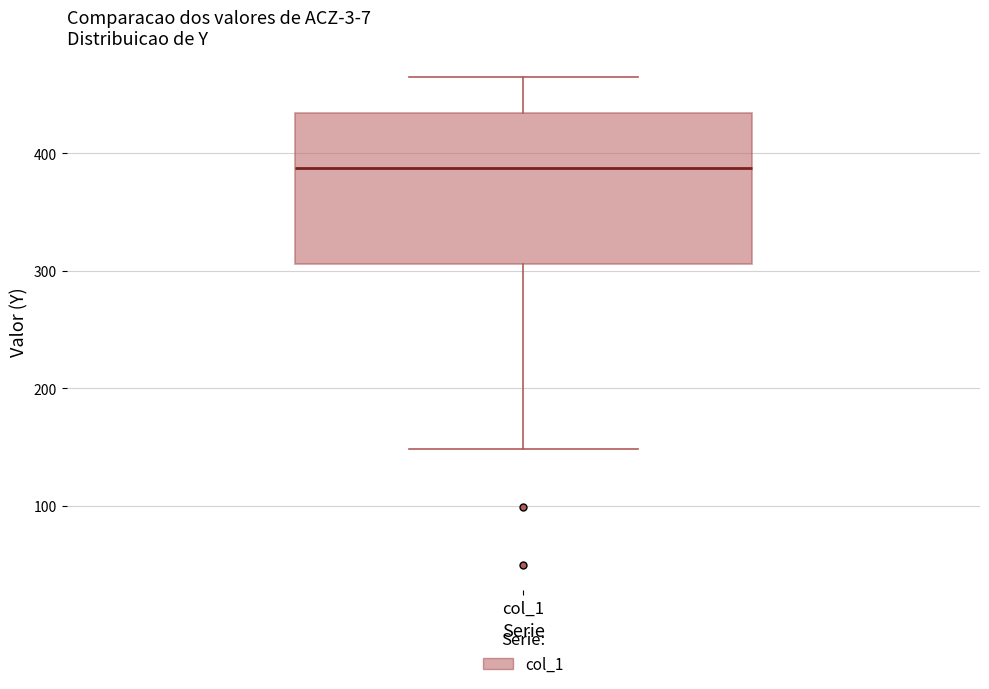

Where does the lower whisker of the box for col_1 end on the y-axis? The values are not printed on the chart, so give them approximately, as read against the axis.

150